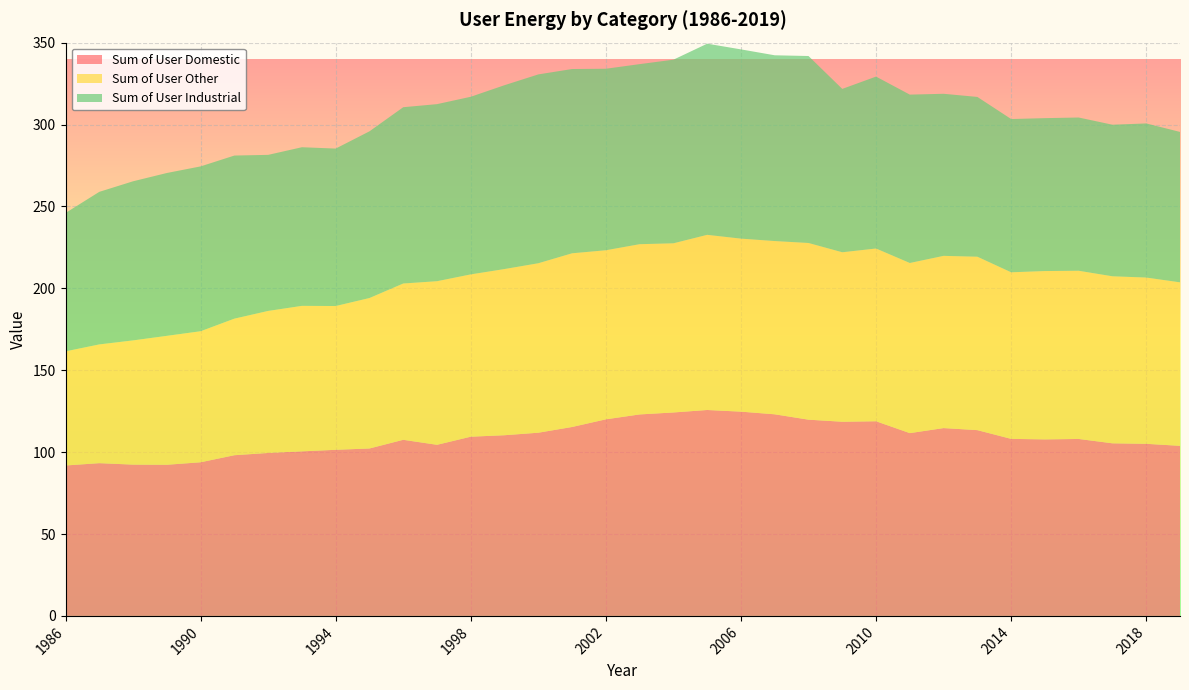

Reading left to right, what are all the values shown in this chart?

Sum of User Domestic: 1986=91.8	1987=93.2	1988=92.4	1989=92.3	1990=93.8	1991=98.1	1992=99.5	1993=100.5	1994=101.4	1995=102.2	1996=107.5	1997=104.5	1998=109.4	1999=110.3	2000=111.8	2001=115.3	2002=120.0	2003=123.0	2004=124.2	2005=125.7	2006=124.7	2007=123.1	2008=119.8	2009=118.5	2010=118.8	2011=111.6	2012=114.7	2013=113.4	2014=108.1	2015=107.8	2016=108.0	2017=105.4	2018=105.1	2019=103.8
Sum of User Other: 1986=69.7	1987=72.5	1988=75.8	1989=78.7	1990=80.0	1991=83.4	1992=86.7	1993=88.8	1994=87.8	1995=91.9	1996=95.4	1997=99.9	1998=99.1	1999=101.5	2000=103.5	2001=106.0	2002=103.2	2003=103.9	2004=103.3	2005=106.9	2006=105.6	2007=105.8	2008=107.9	2009=103.5	2010=105.5	2011=103.9	2012=105.2	2013=105.9	2014=101.7	2015=102.8	2016=102.7	2017=102.0	2018=101.5	2019=99.8
Sum of User Industrial: 1986=84.5	1987=93.1	1988=97.1	1989=99.4	1990=100.6	1991=99.6	1992=95.3	1993=96.8	1994=96.1	1995=101.8	1996=107.6	1997=108.1	1998=108.4	1999=112.2	2000=115.3	2001=112.5	2002=110.8	2003=109.9	2004=112.1	2005=116.7	2006=115.5	2007=113.4	2008=114.2	2009=99.7	2010=105.0	2011=102.8	2012=98.9	2013=97.6	2014=93.6	2015=93.3	2016=93.6	2017=92.5	2018=94.1	2019=91.8